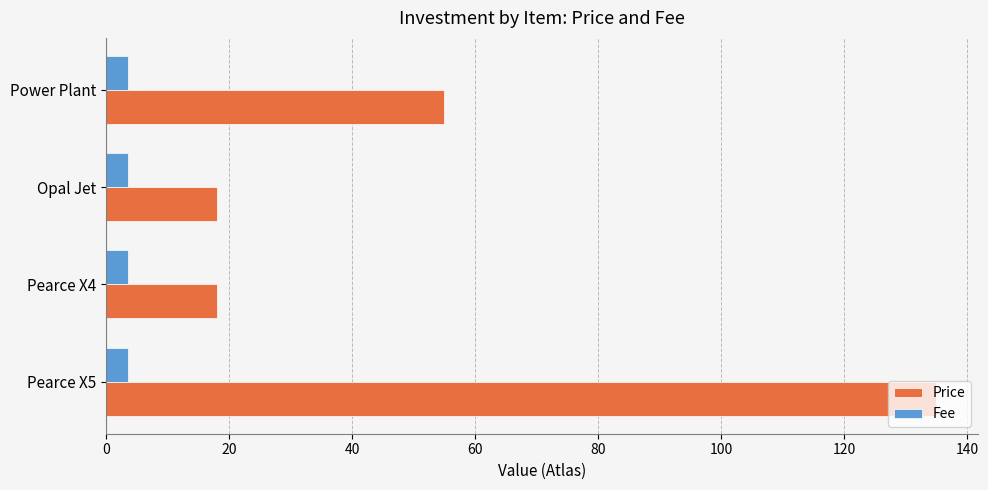

Count the number of categories in the chart.

4